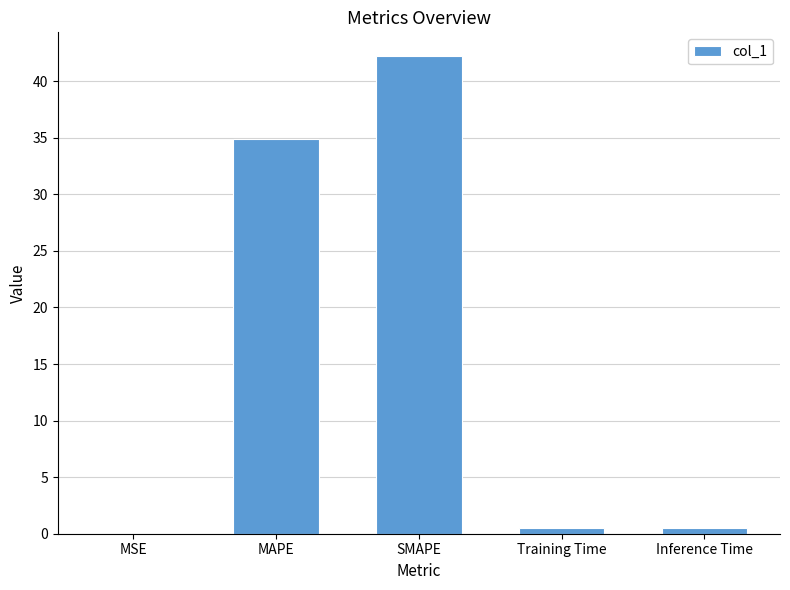

What is the ratio of the value at SMAPE to the value at MAPE?

1.2